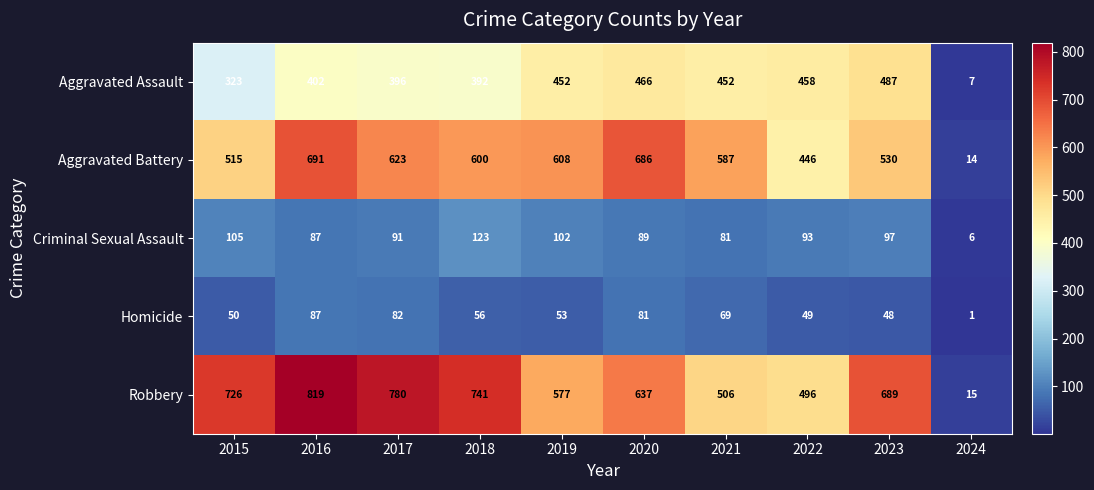

At which category is the sum across all series the highest?

2016